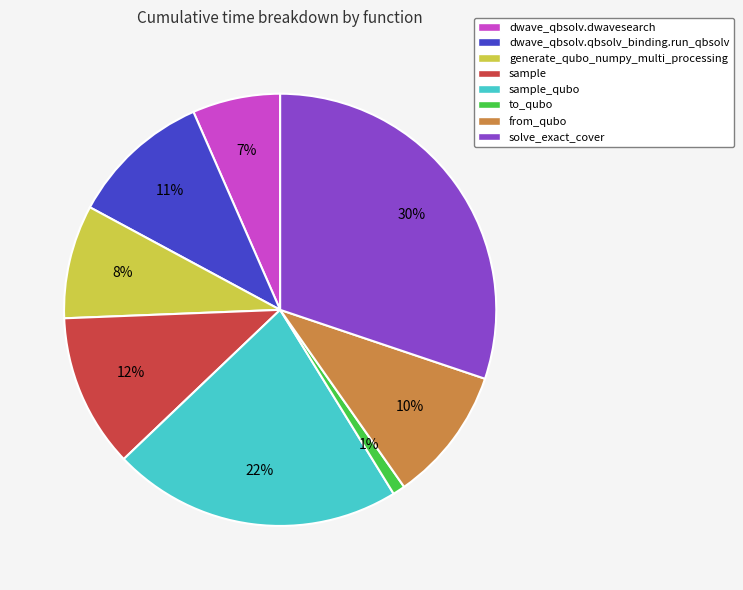

Is it true that dwave_qbsolv.qbsolv_binding.run_qbsolv is 16% of the pie?

False